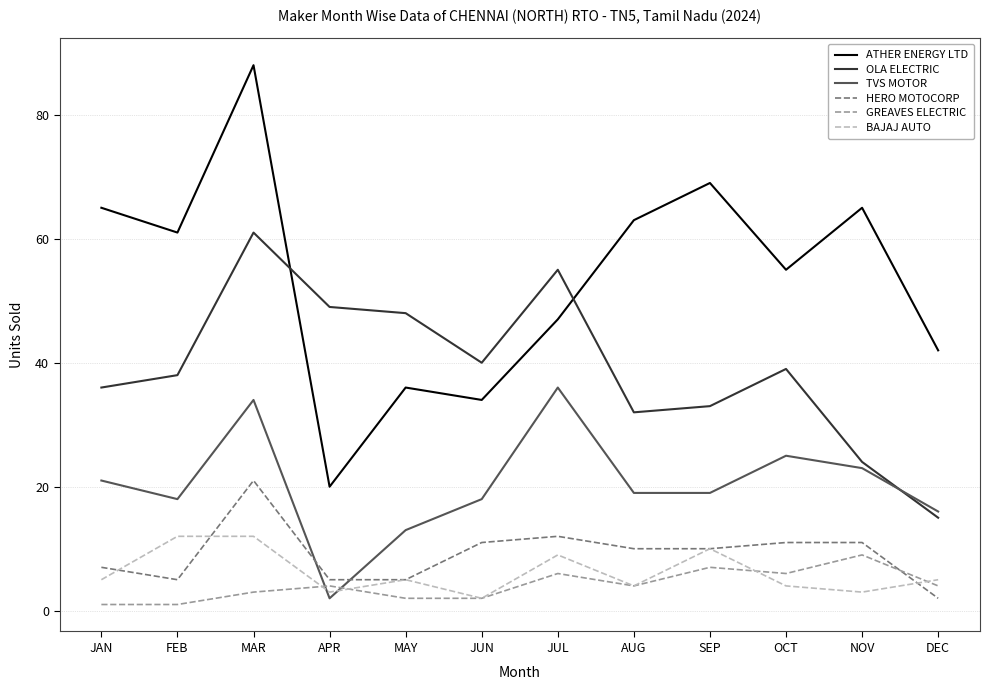

How many GREAVES ELECTRIC values are between 2 and 6?

8